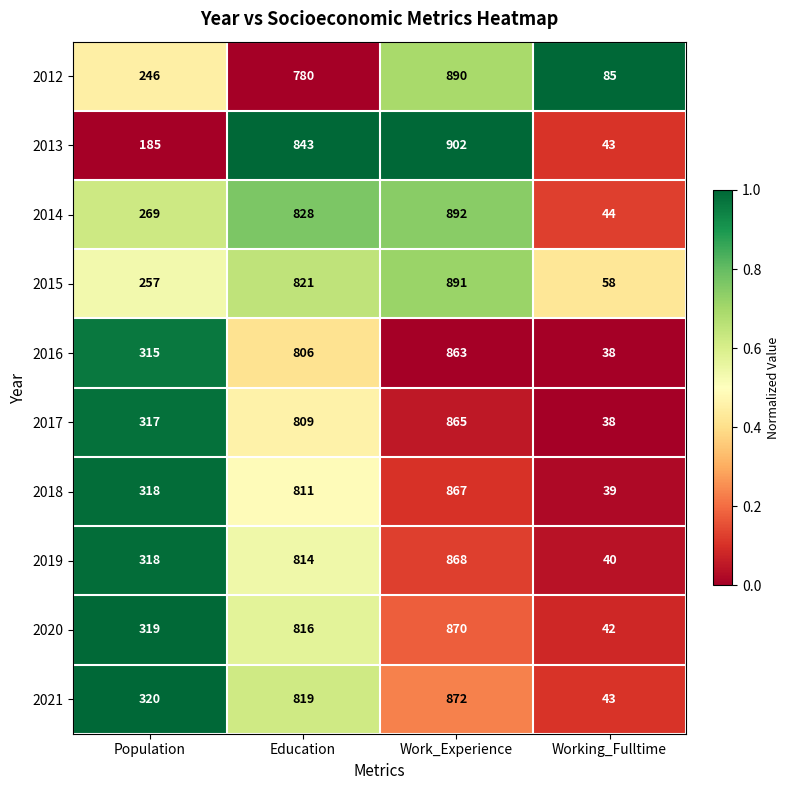

What value does the 2021 series have at Education, to the nearest 100?

800